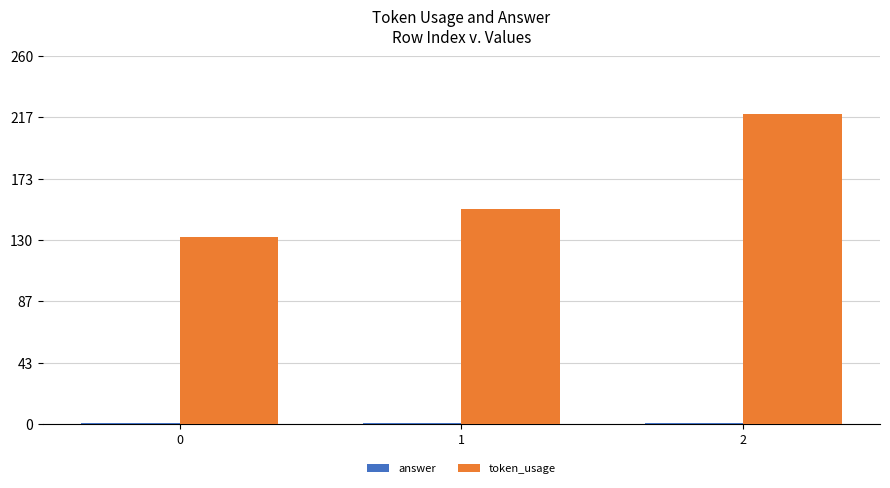

What is the difference between the second highest and minimum values in the token_usage series?

20